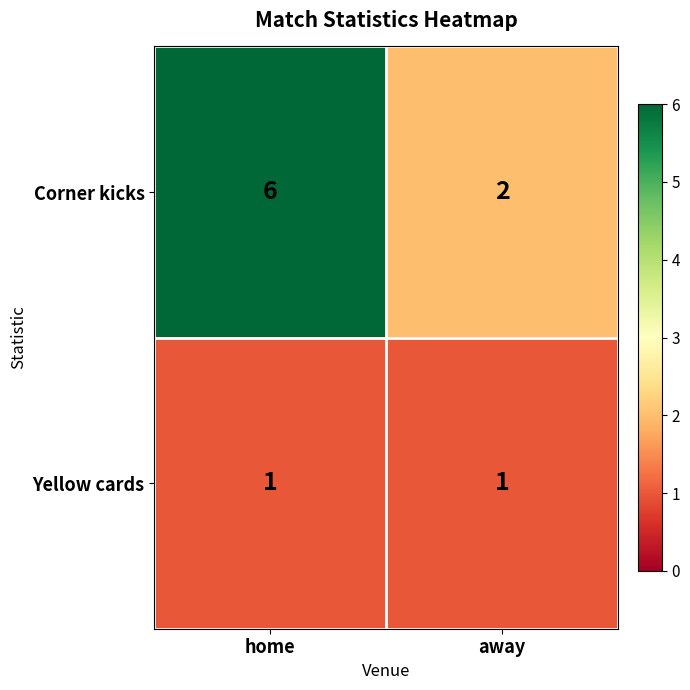

Which series has the largest range (max minus min)?

Corner kicks